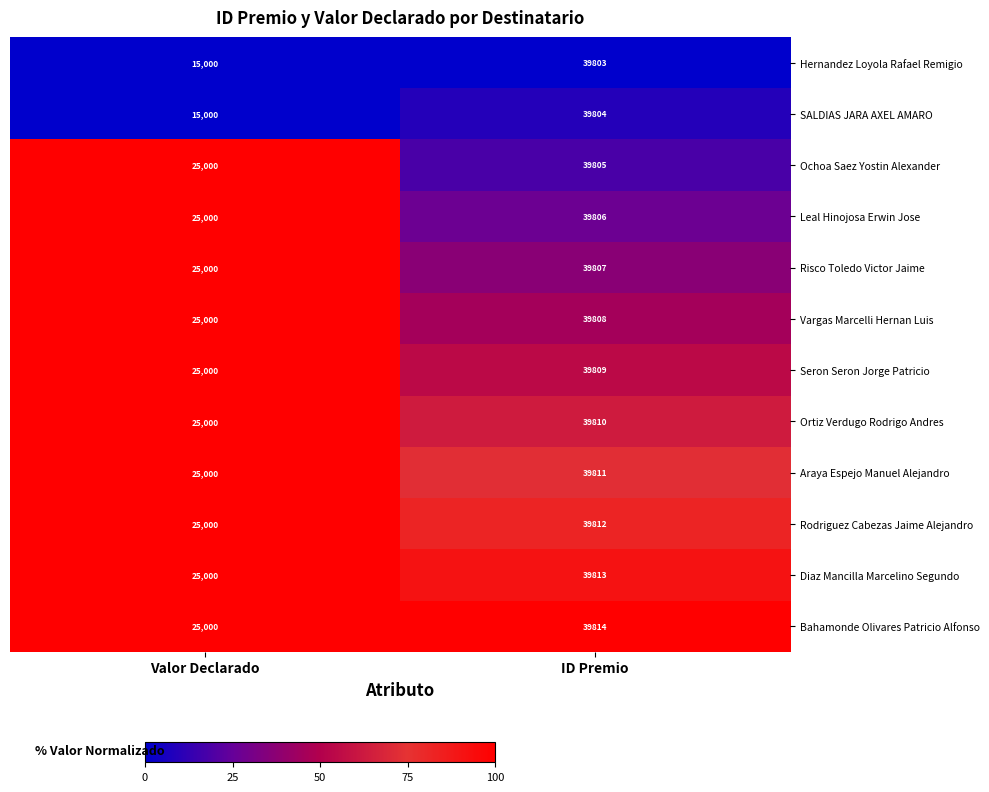

What is the sum of the Araya Espejo Manuel Alejandro values at Valor Declarado and ID Premio?

64811